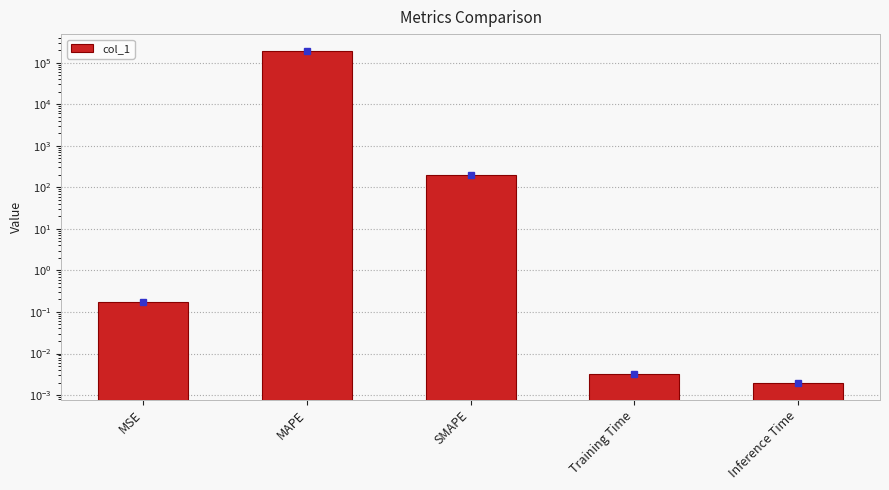

What is the average value?

38764.5